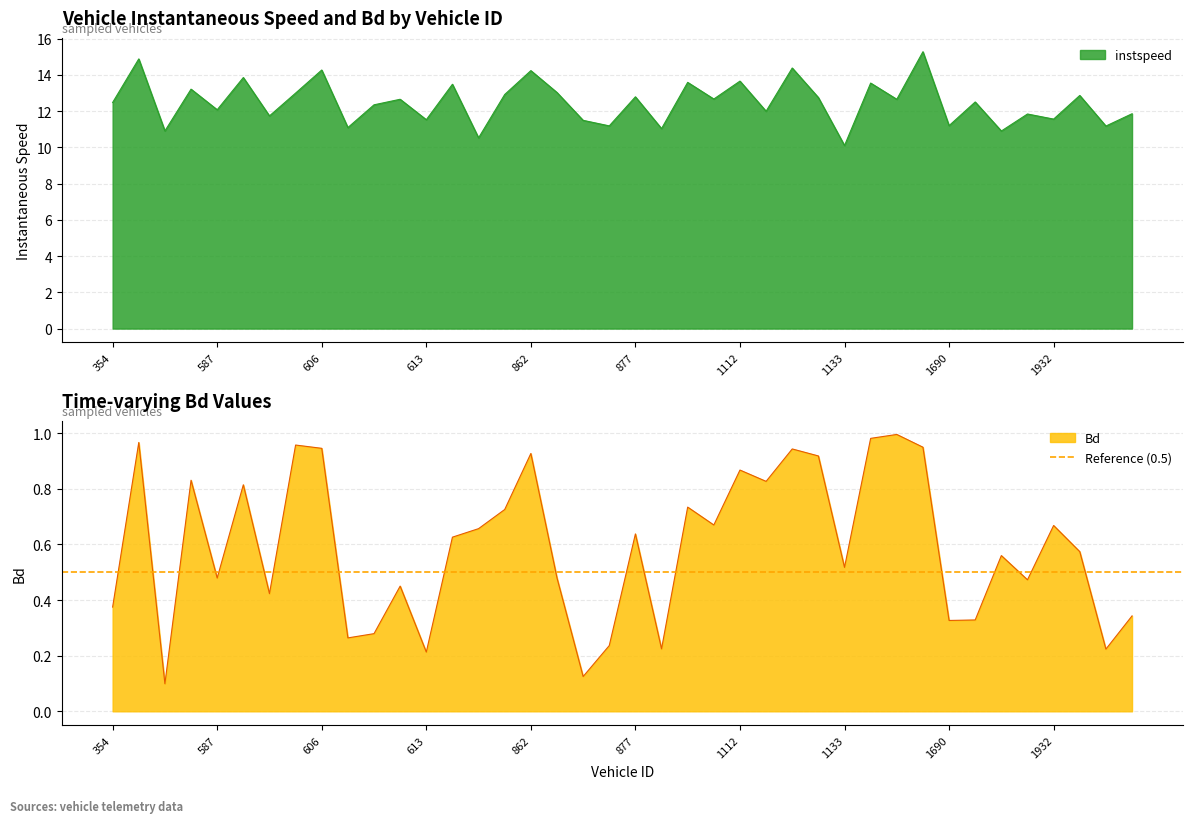

What are all the series names shown in the legend?

instspeed, Bd